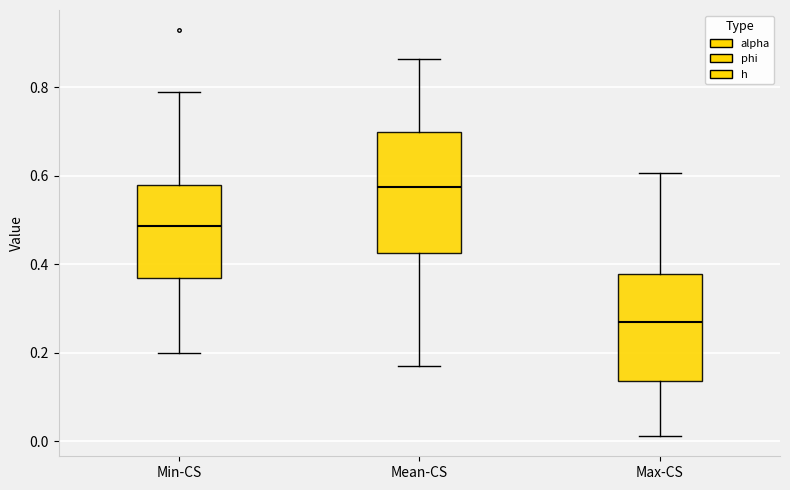

Which box's median line is the lowest?

Max-CS